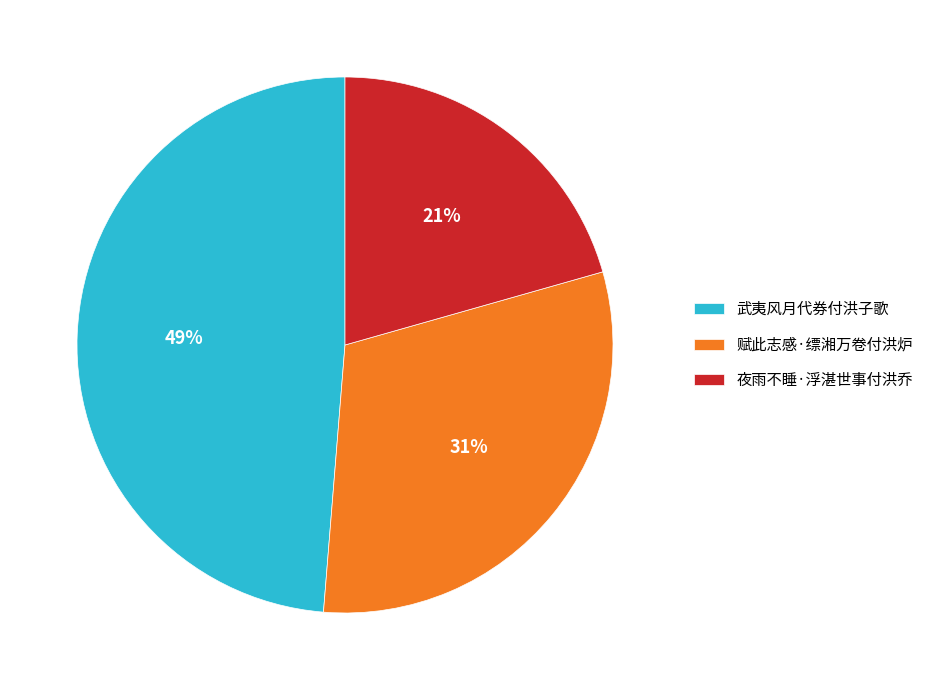

Is 赋此志感·缥湘万卷付洪炉 the majority of the pie?

No